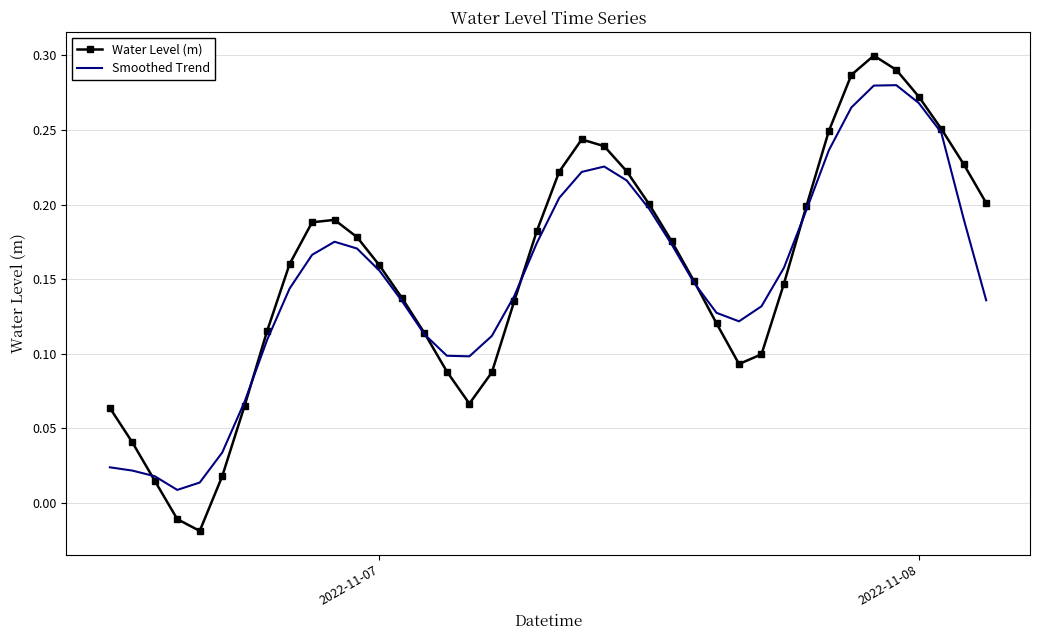

List the series in order of their peak value, lowest first.

Smoothed Trend, Water Level (m)